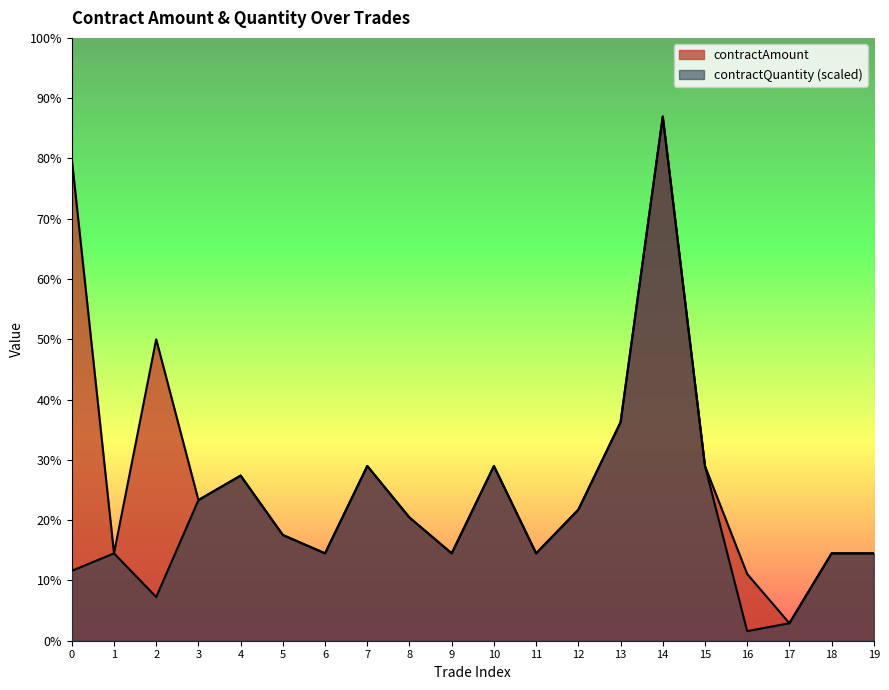

Where is contractQuantity nearest to the value 73320?

13